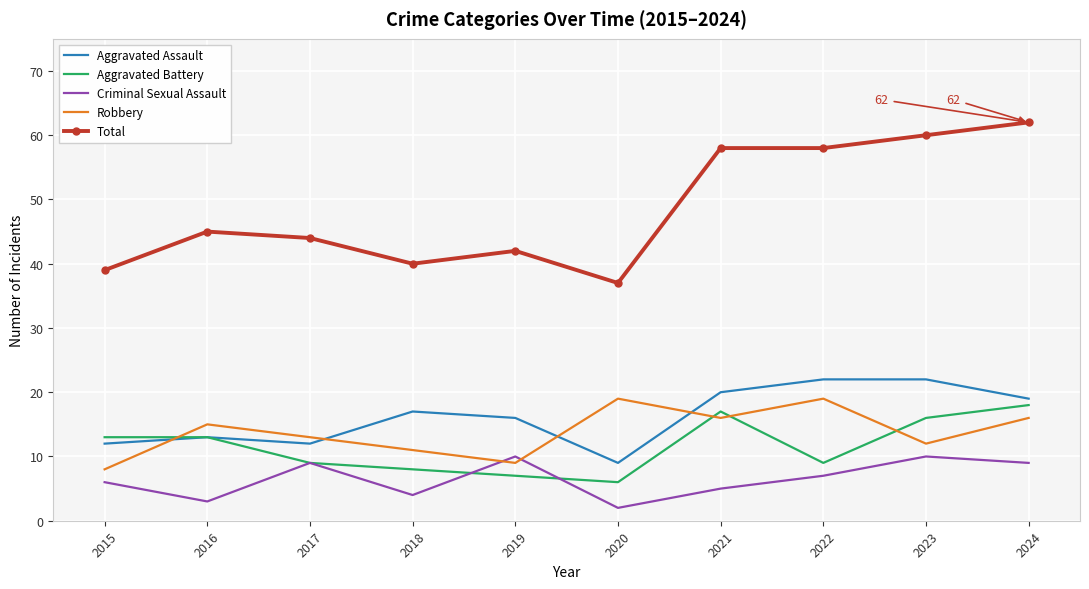

True or false: Aggravated Battery and Total cross at least once.

False